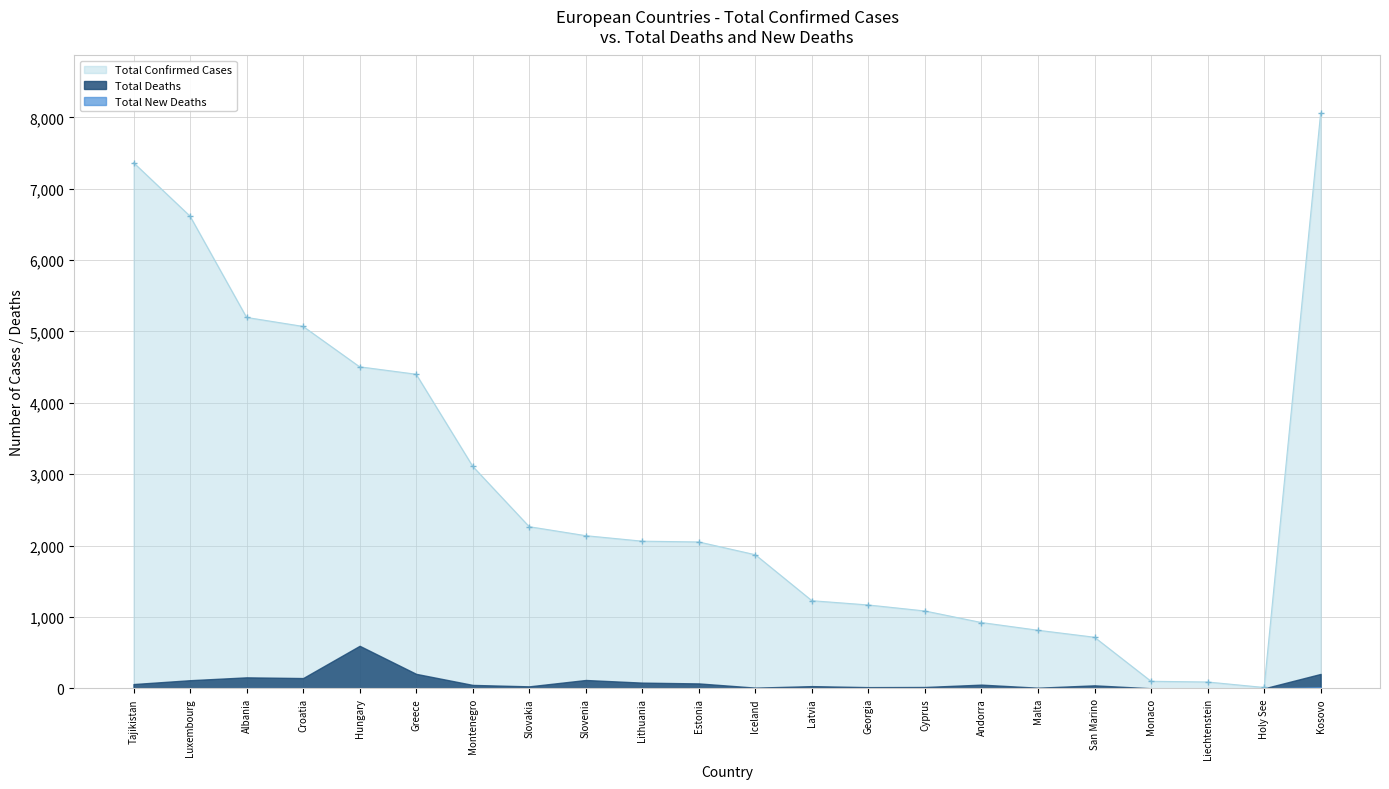

Which series changed the most between Estonia and Monaco?

Total Confirmed Cases